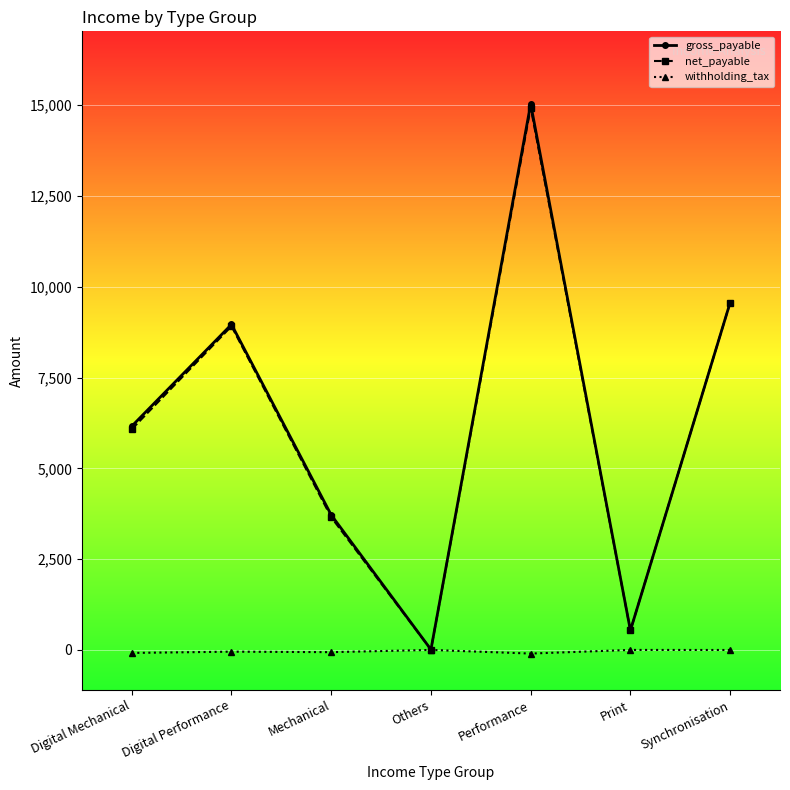

What are all the series names shown in the legend?

gross_payable, net_payable, withholding_tax